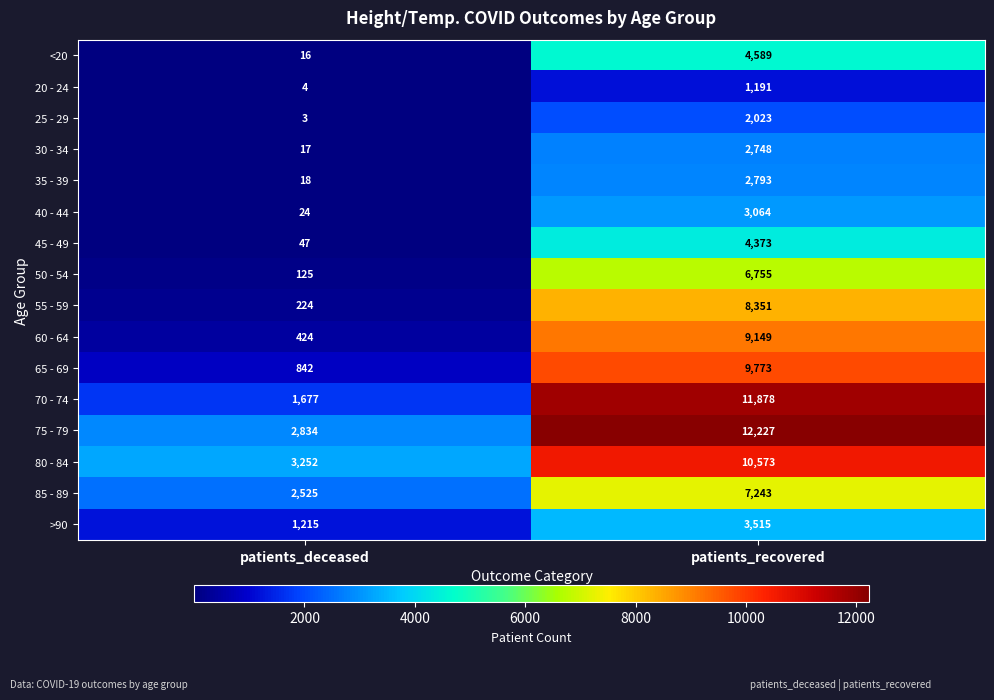

What is the spread (max minus min) of values at patients_recovered?

11036